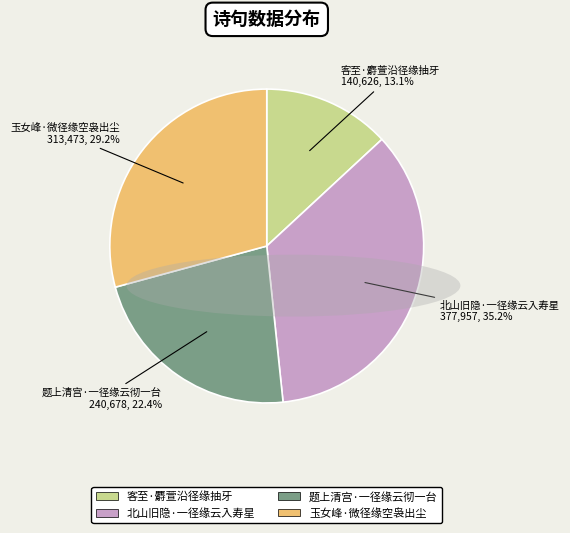

Combined, do 北山旧隐·一径缘云入寿星 and 客至·麝萱沿径缘抽牙 account for over 50%?

No